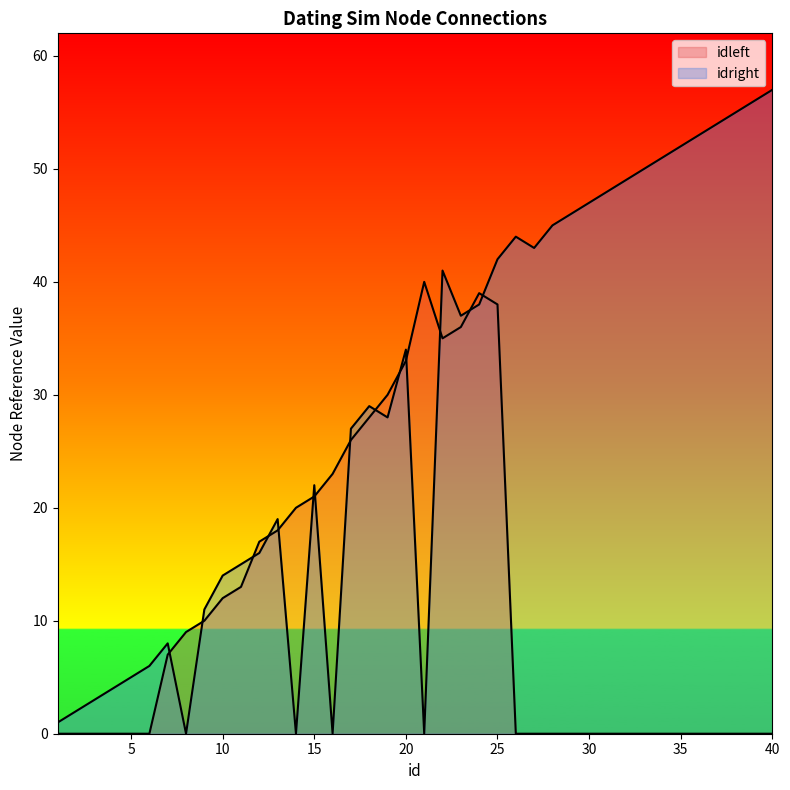

Rank the series by their maximum value, from highest to lowest.

idright, idleft